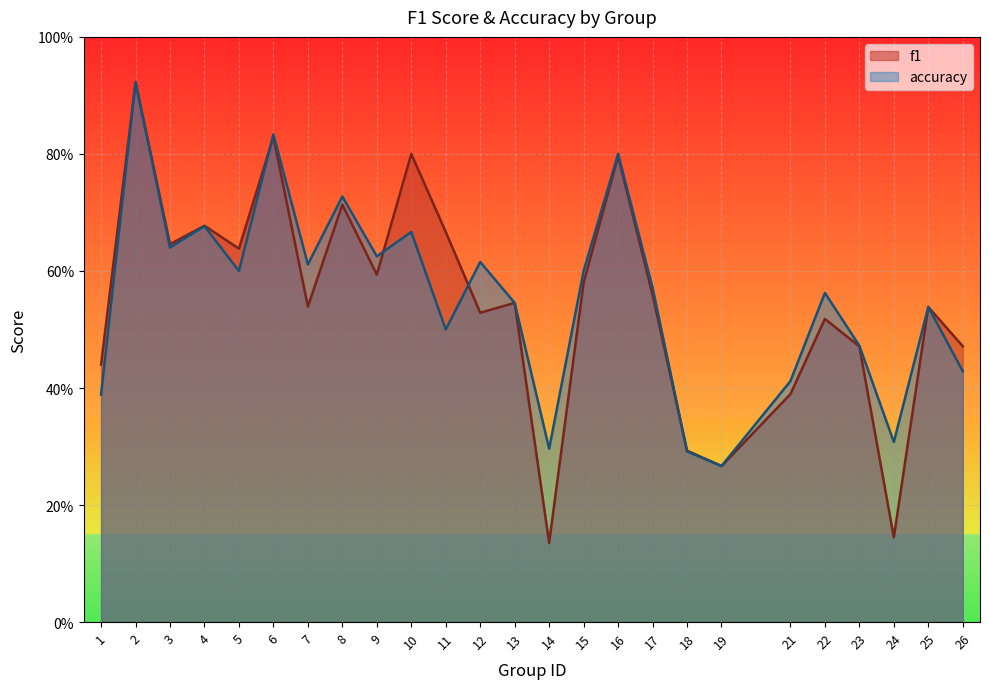

Reading left to right, list all the values displayed in this chart.

f1: 0.4	0.9	0.6	0.7	0.6	0.8	0.5	0.7	0.6	0.8	0.7	0.5	0.5	0.1	0.6	0.8	0.6	0.3	0.3	0.4	0.5	0.5	0.1	0.5	0.5
accuracy: 0.4	0.9	0.6	0.7	0.6	0.8	0.6	0.7	0.6	0.7	0.5	0.6	0.5	0.3	0.6	0.8	0.6	0.3	0.3	0.4	0.6	0.5	0.3	0.5	0.4